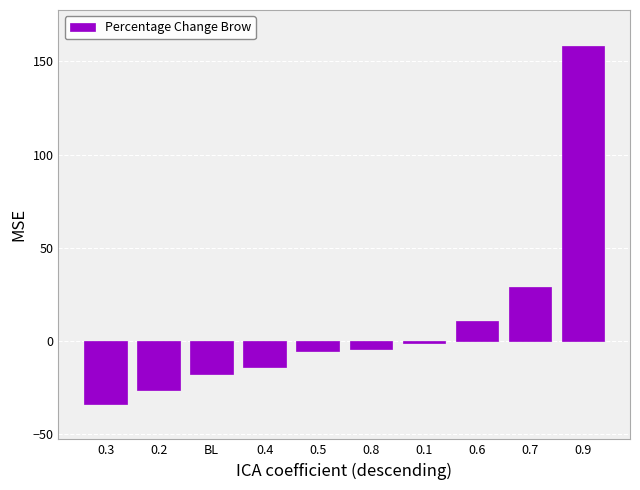

Which label corresponds to the smallest value in the chart?

0.3